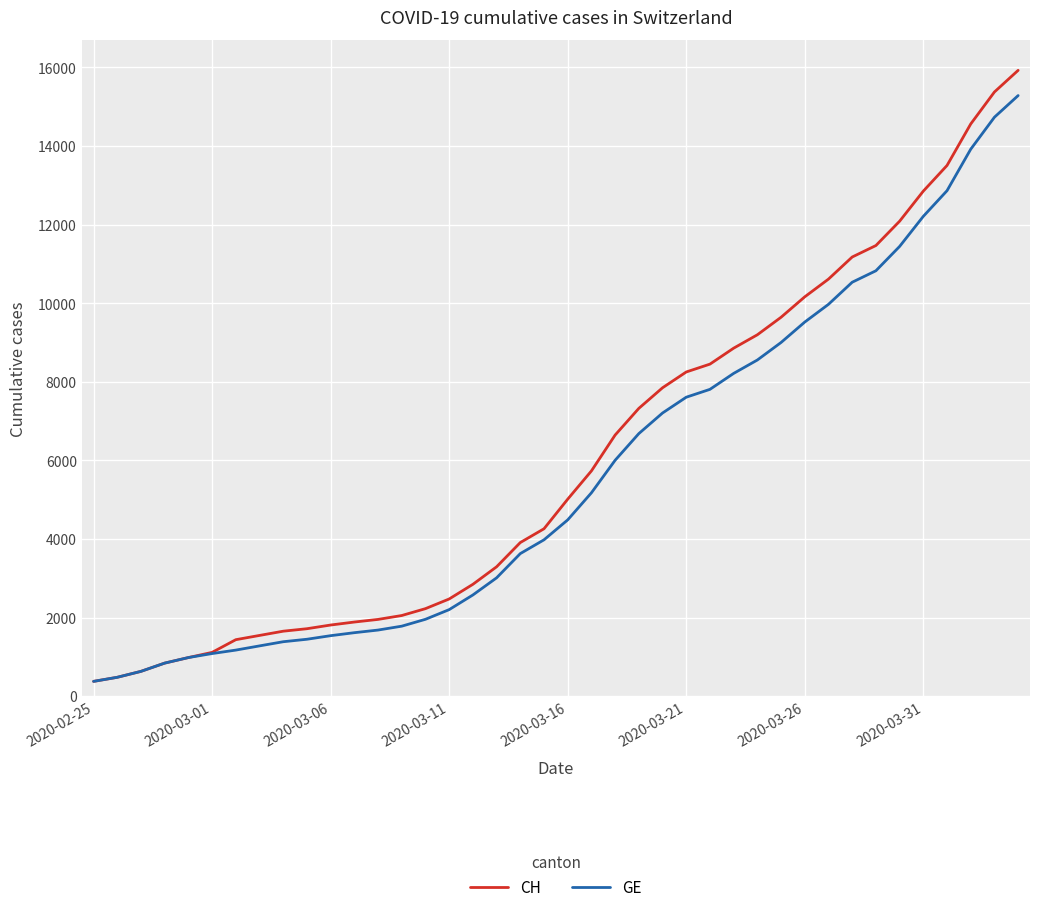

What is the highest value of the GE series?

15284